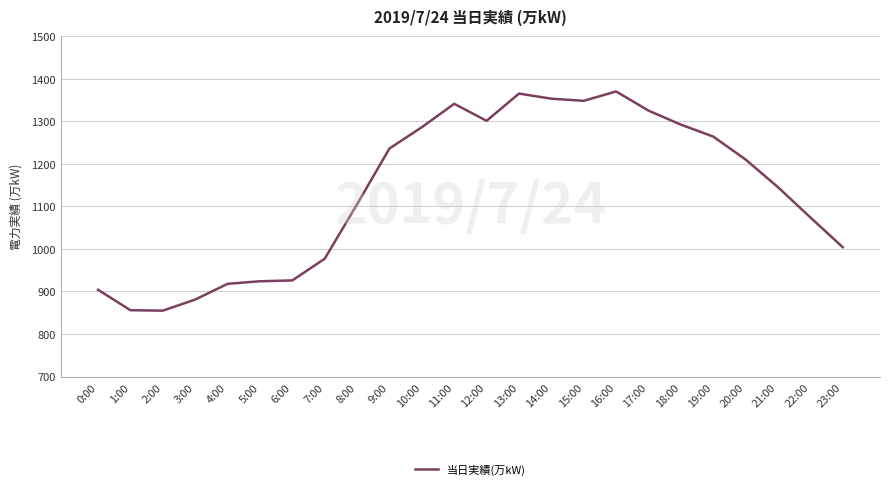

What position from the left is 22:00?

23